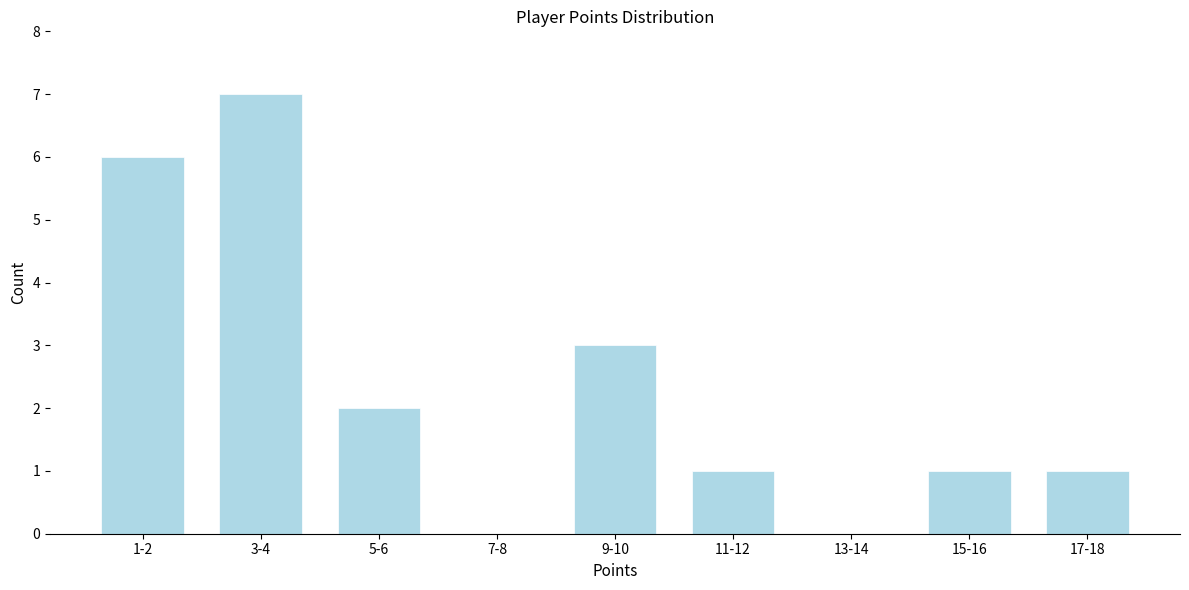

Reading right to left, what are all the values shown in this chart?

17-18=1	15-16=1	13-14=0	11-12=1	9-10=3	7-8=0	5-6=2	3-4=7	1-2=6